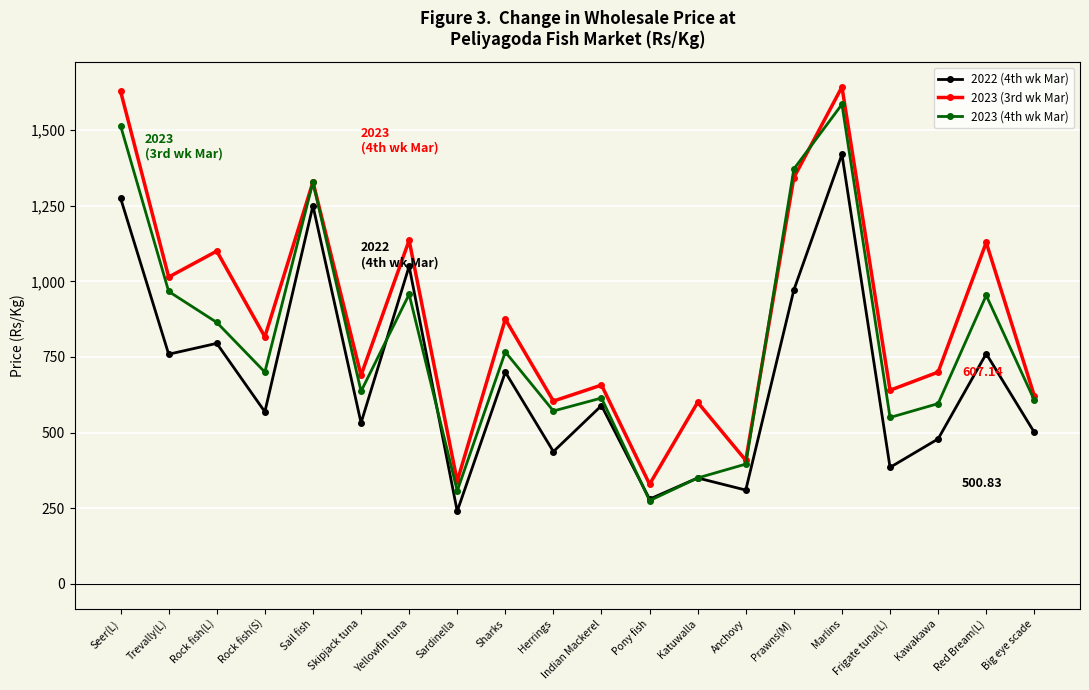

Which series has the widest spread of values?

2023 (3rd wk Mar)